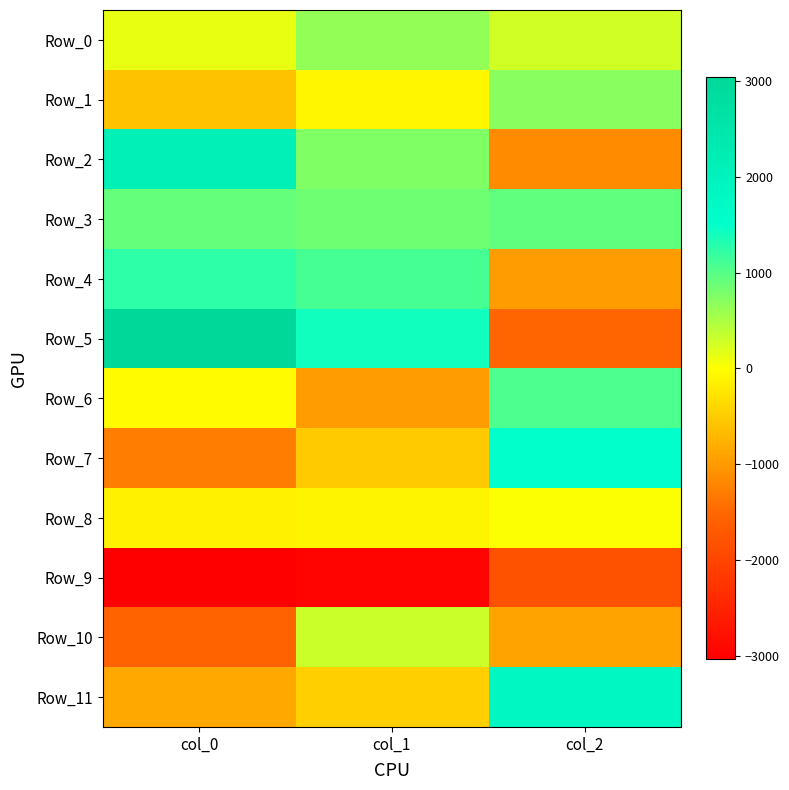

What is the spread (max minus min) of values at col_0?

6046.8